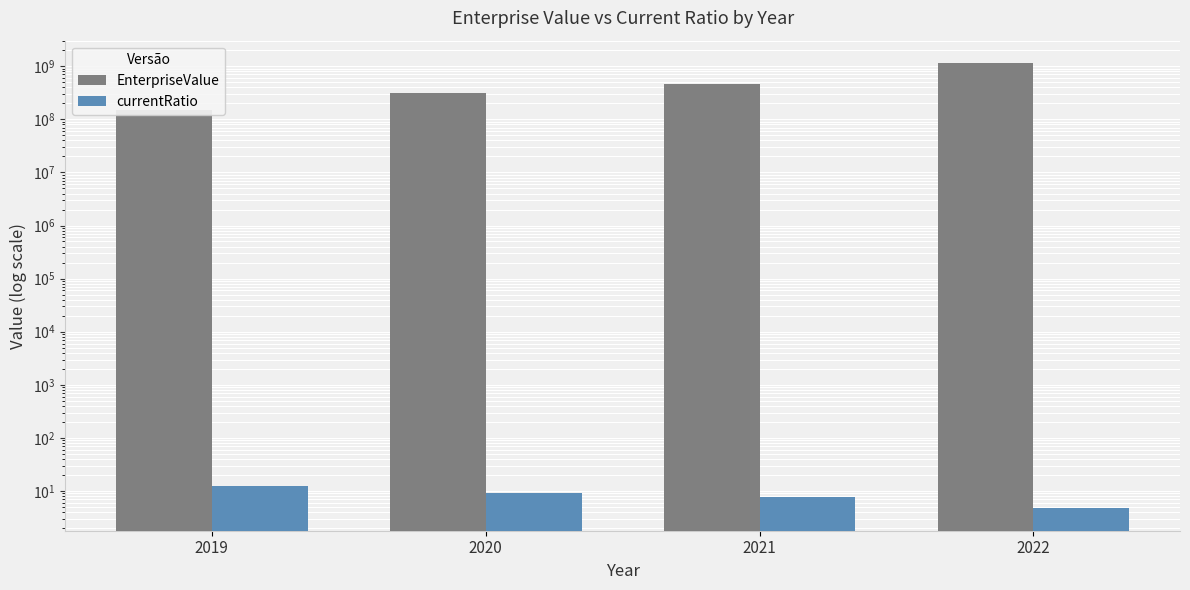

What is the total value across all series at 2019?

146587013.3